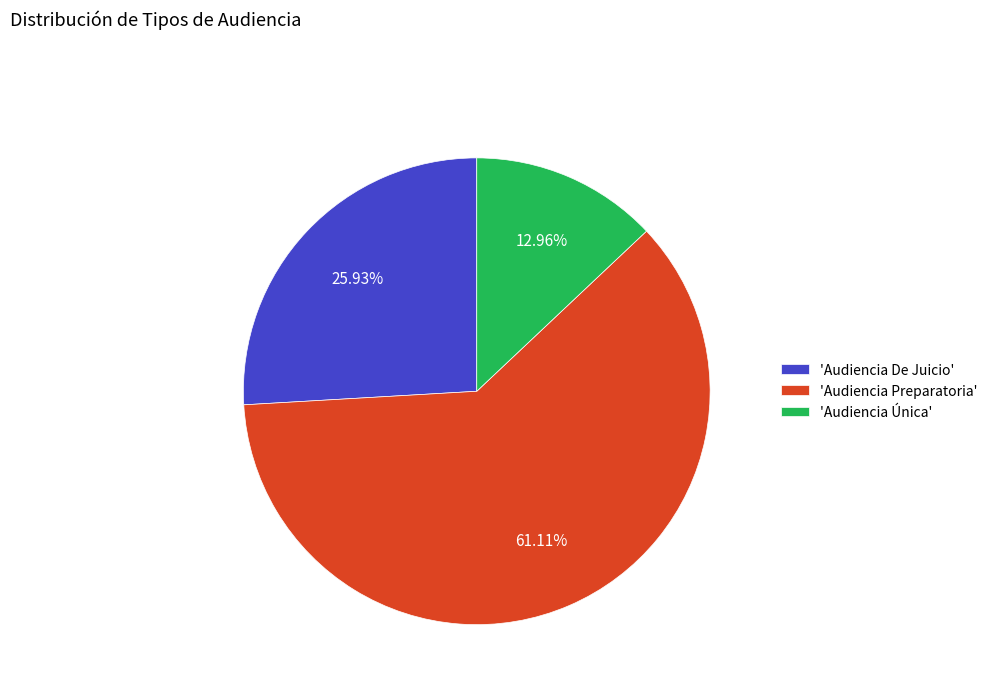

Do 'Audiencia Única' and 'Audiencia Preparatoria' together represent more than half of the pie?

Yes